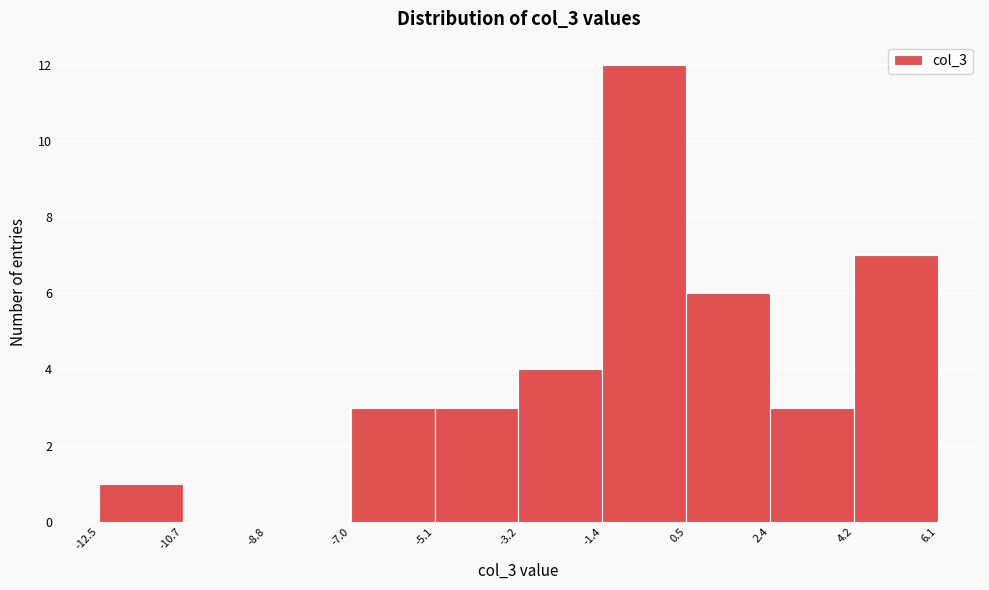

Reading left to right, list every bar in this chart as the range it spans on the x-axis followed by its height. The values are not printed on the chart, so give them approximately, as read against the axis.

-12.5 to -10.7: 1
-10.7 to -8.8: 0
-8.8 to -7.0: 0
-7.0 to -5.1: 3
-5.1 to -3.2: 3
-3.2 to -1.4: 4
-1.4 to 0.5: 12
0.5 to 2.4: 6
2.4 to 4.2: 3
4.2 to 6.1: 7